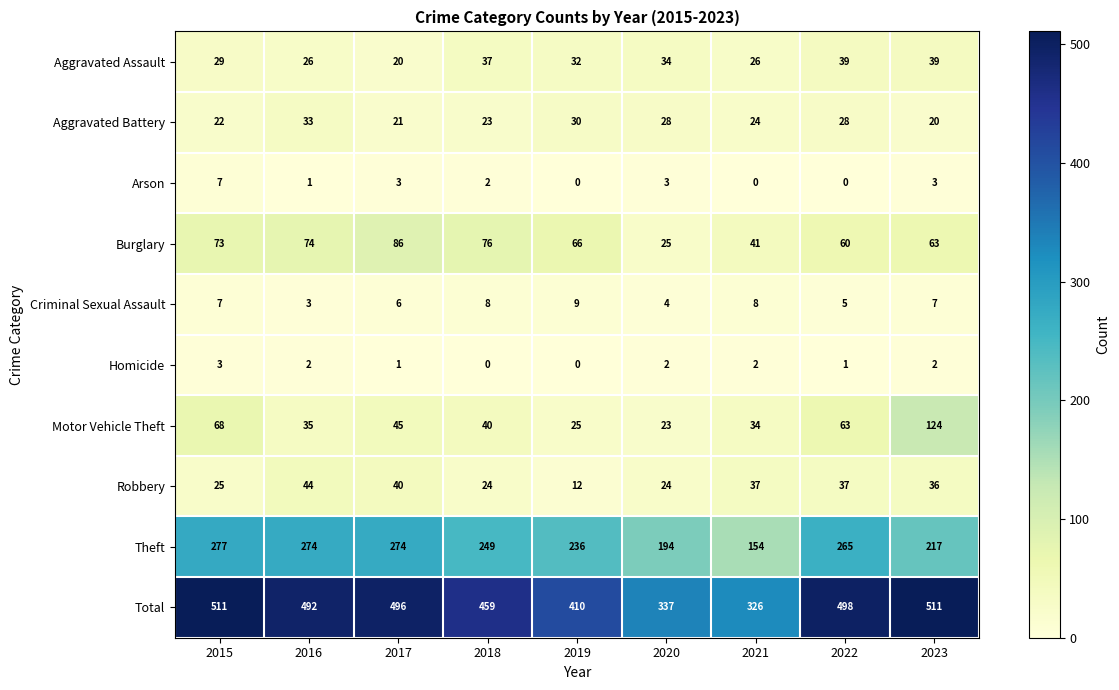

True or false: Homicide has a value of 2 at 2023.

True